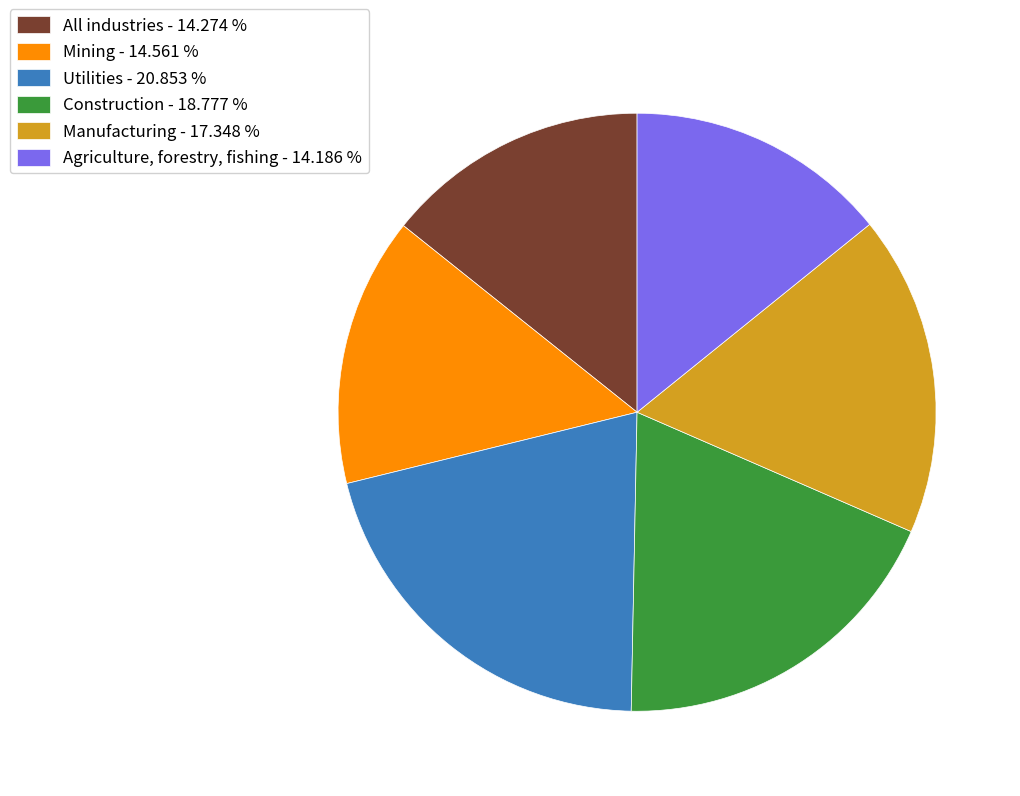

Which has a higher value, Construction - 18.777 % or All industries - 14.274 %?

Construction - 18.777 %